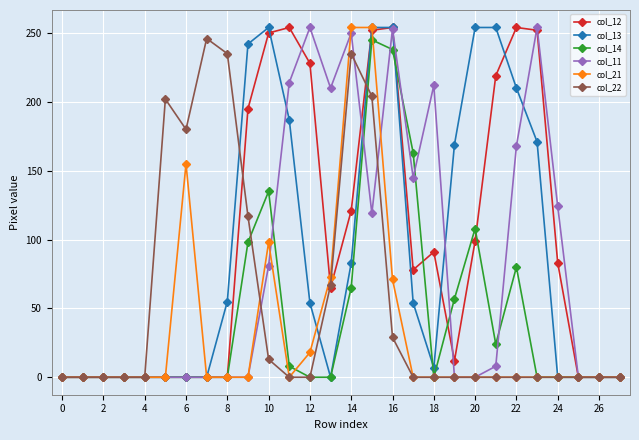

Is it true that col_21 equals 0 at 24?

True